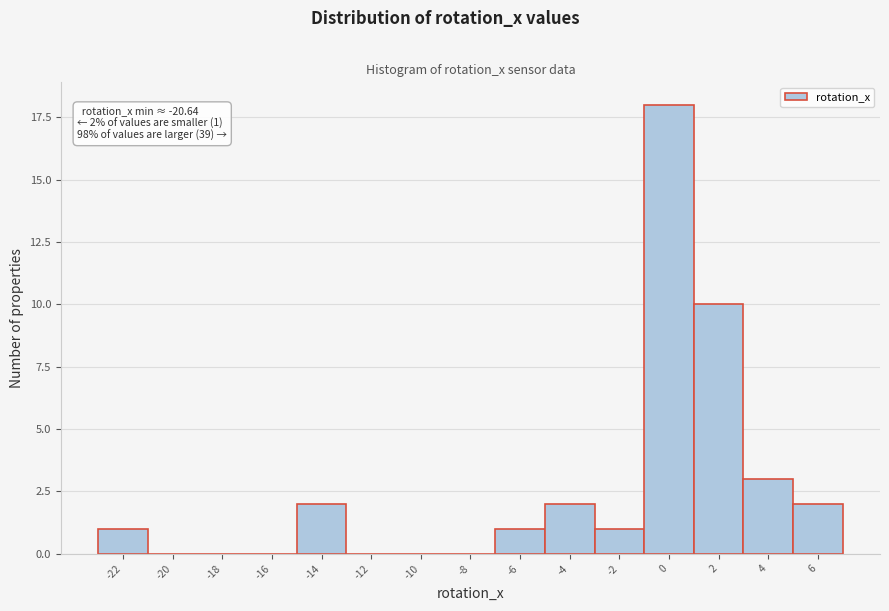

Reading left to right, list all the values displayed in this chart.

-22=1	-20=0	-18=0	-16=0	-14=2	-12=0	-10=0	-8=0	-6=1	-4=2	-2=1	0=18	2=10	4=3	6=2